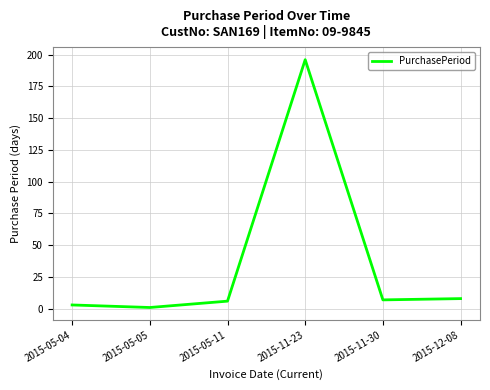

The chart shows a value of 6 at 2015-05-11. True or false?

True